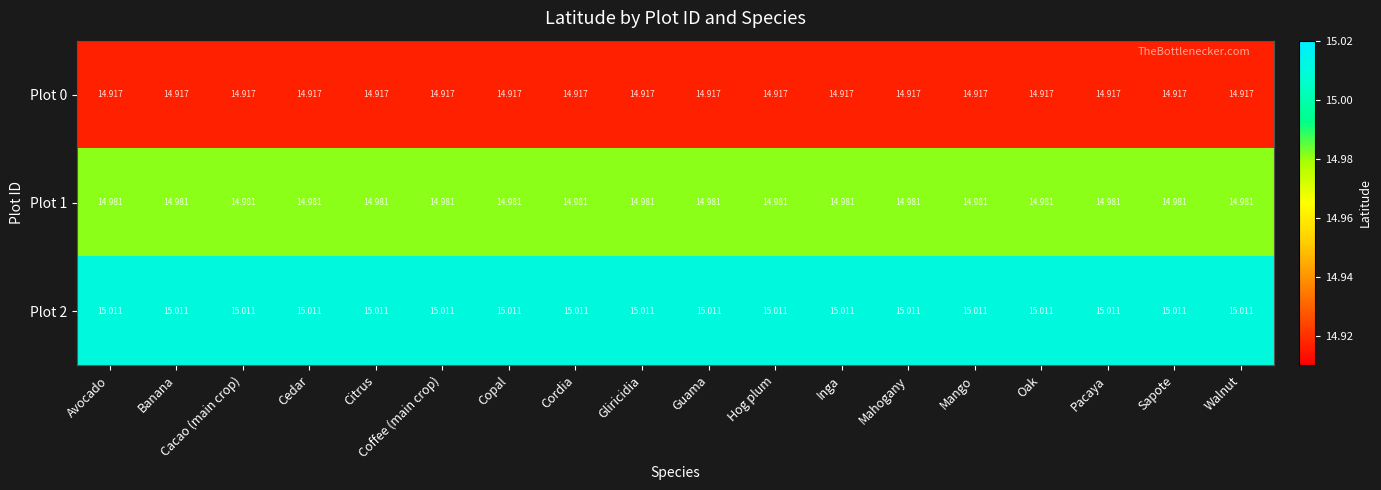

Rank the series by their maximum value, from lowest to highest.

Plot 0, Plot 1, Plot 2